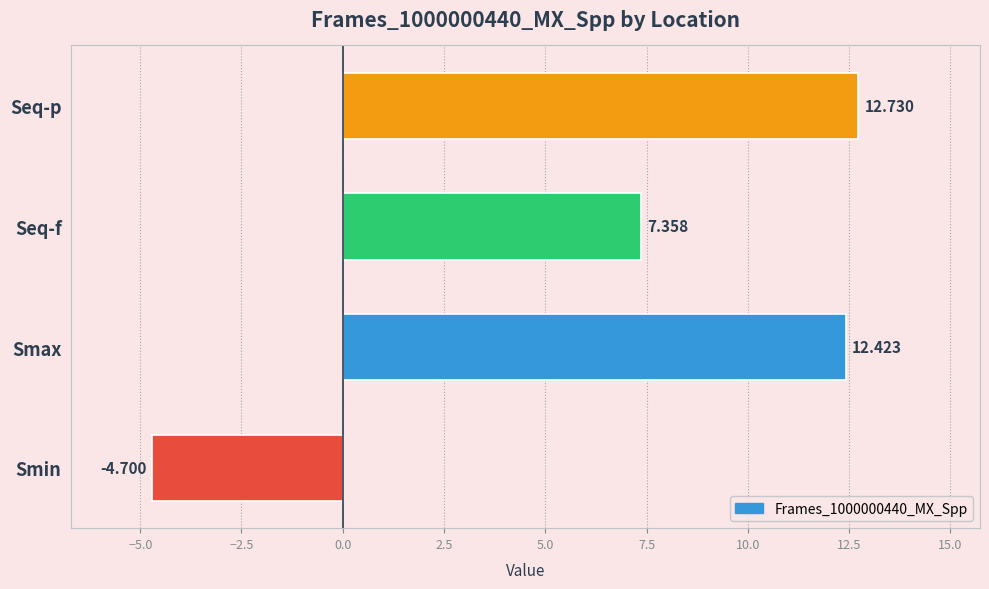

List the labels in order of value, largest first.

Seq-p, Smax, Seq-f, Smin